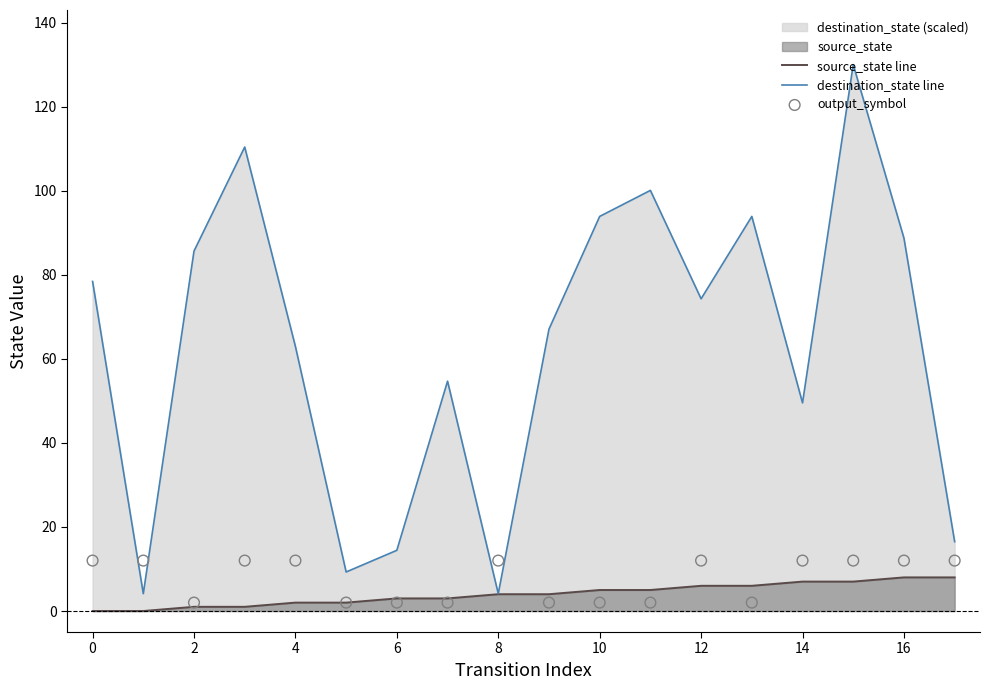

Which series has the largest total across all categories?

destination_state line